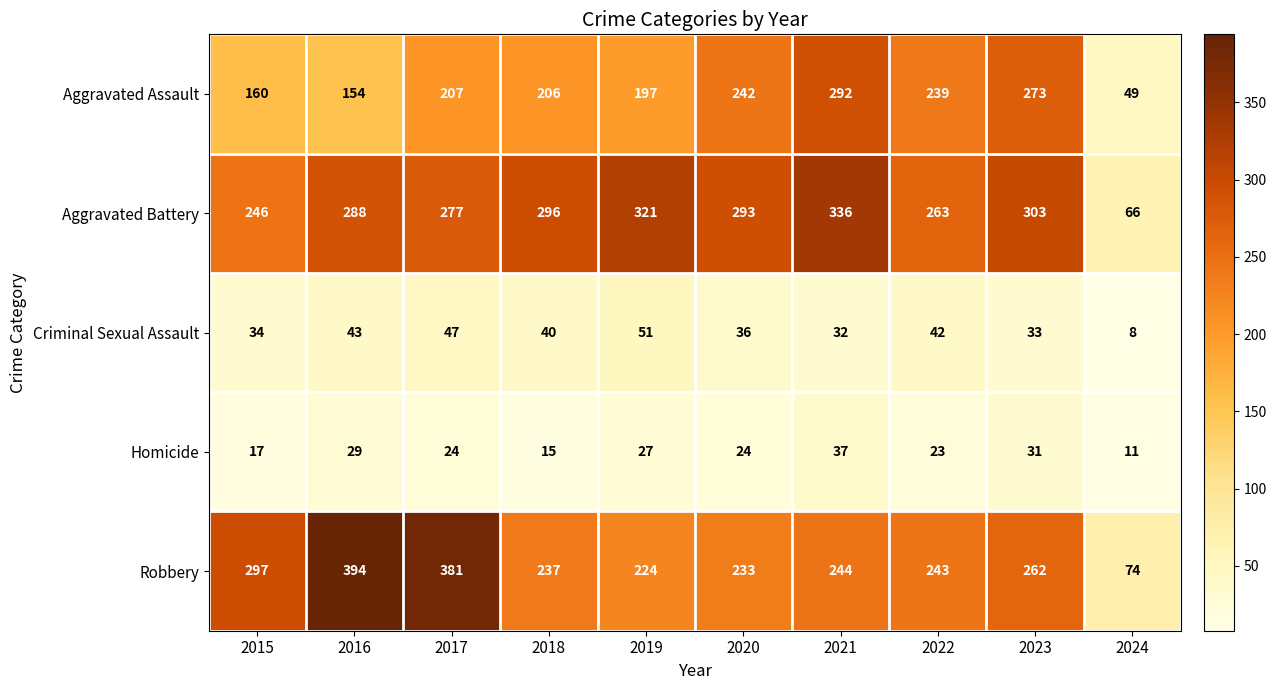

The value of Homicide at 2017 is 24. True or false?

True